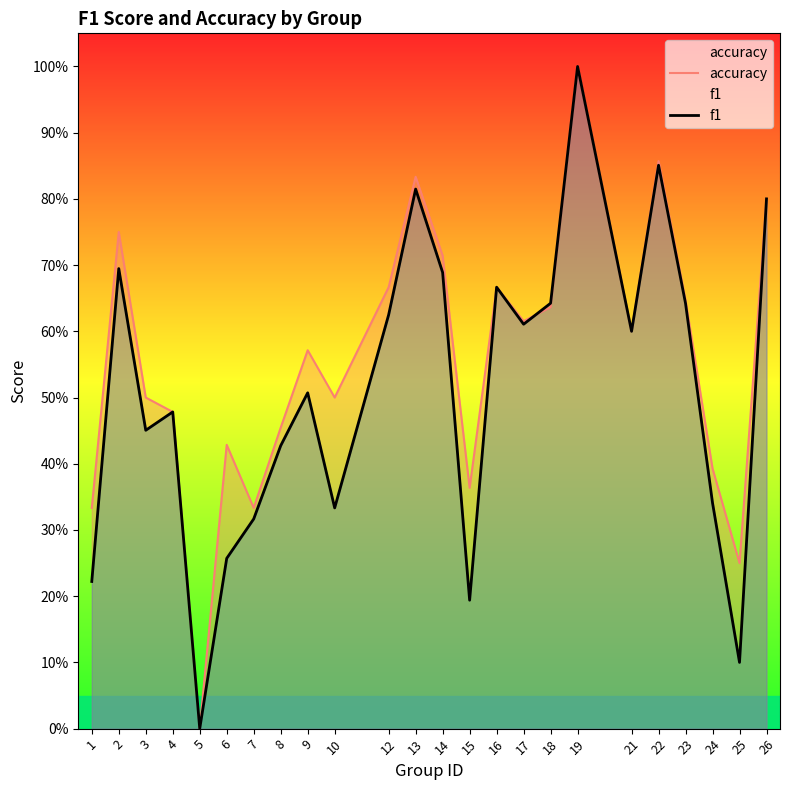

True or false: f1 has a value of 0.5 at 3.

True